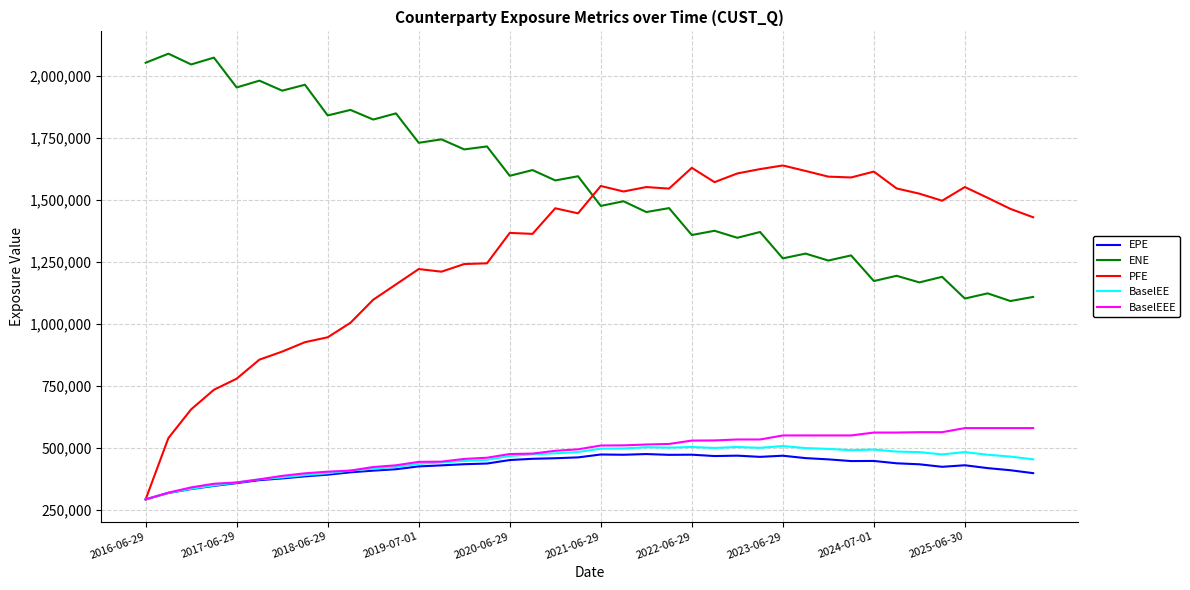

How many lines are shown in the chart?

5